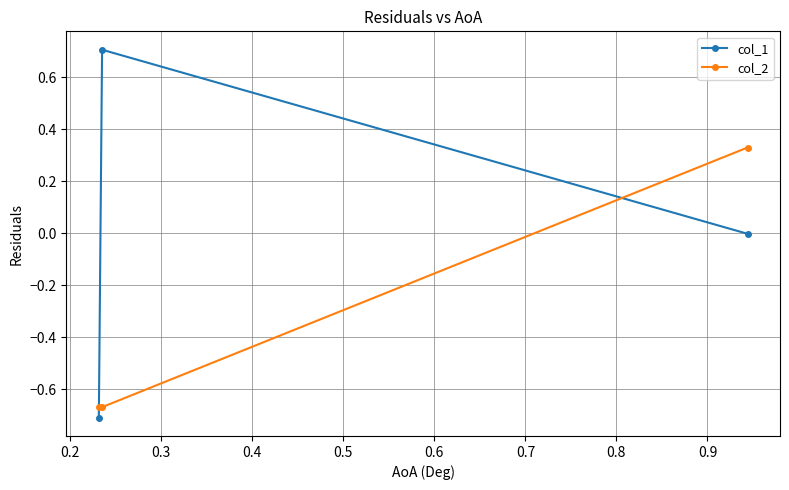

List the series in order of their overall mean, highest first.

col_1, col_2